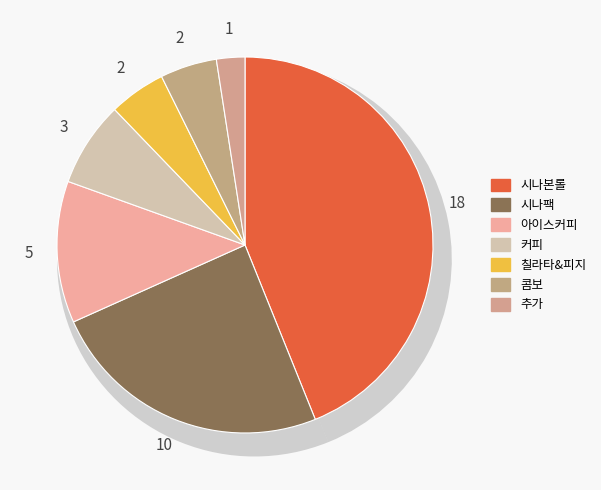

Rank the categories by value from lowest to highest.

추가, 칠라타&피지, 콤보, 커피, 아이스커피, 시나팩, 시나본롤